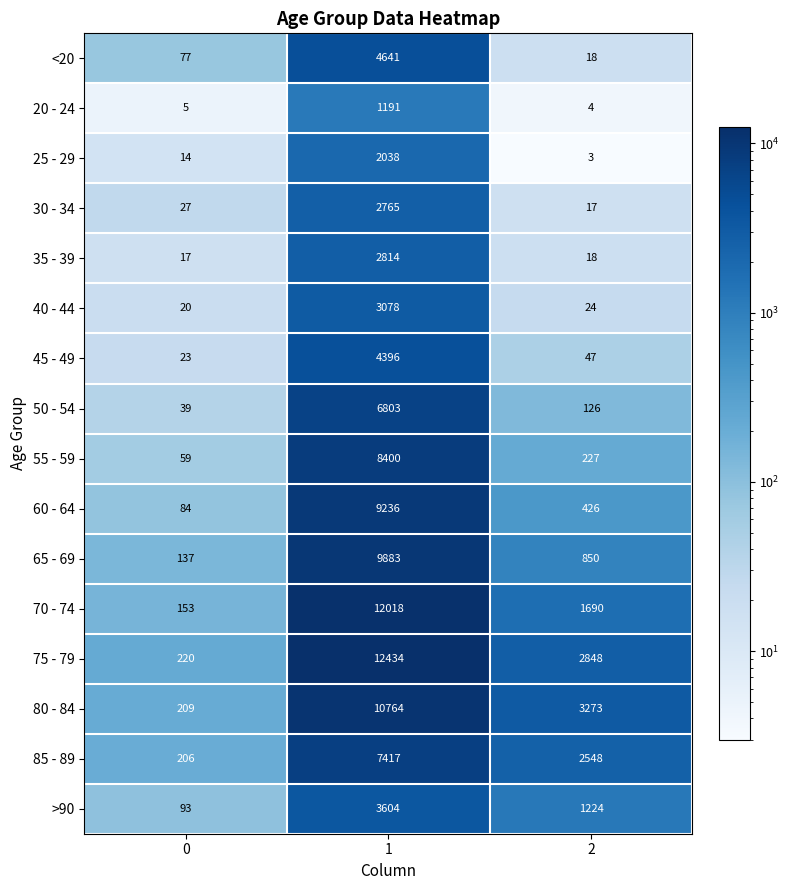

Is it true that 65 - 69 equals 9883 at 1?

True